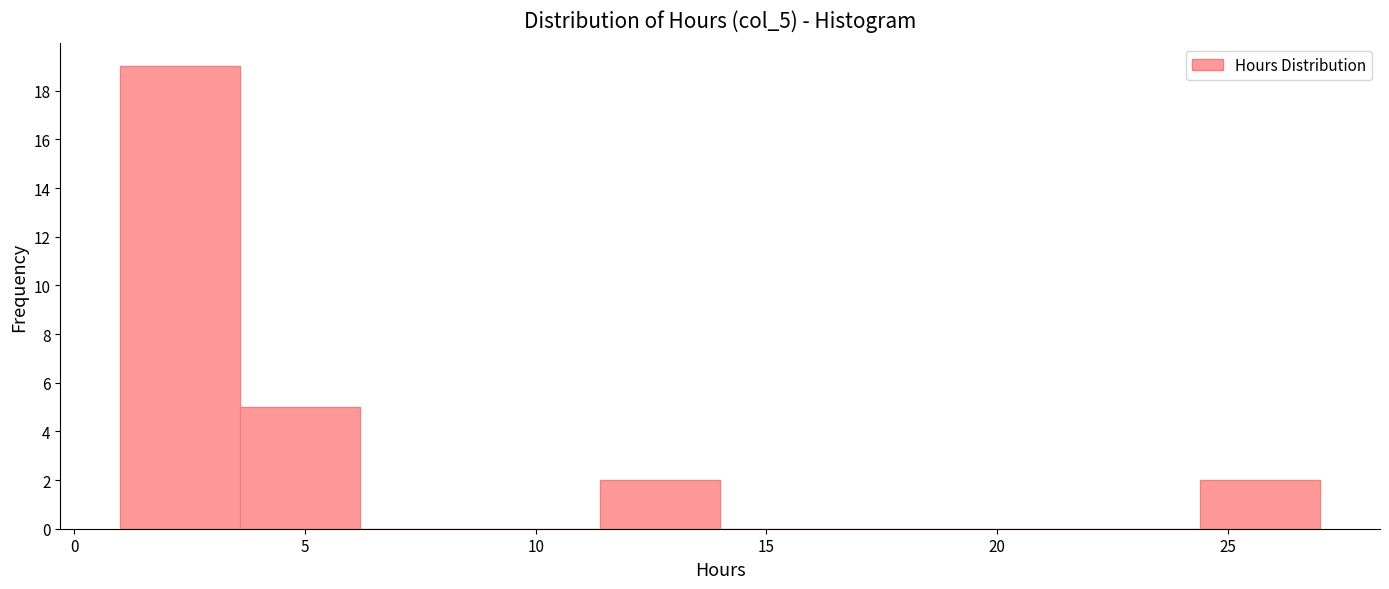

Reading left to right, list every bar in this chart as the range it spans on the x-axis followed by its height. Neither the bar edges nor the heights are printed on the chart, so give them approximately, as read against the axes.

1.0 to 3.6: 19
3.6 to 6.2: 5
6.2 to 8.8: 0
8.8 to 11.4: 0
11.4 to 14.0: 2
14.0 to 16.6: 0
16.6 to 19.2: 0
19.2 to 21.8: 0
21.8 to 24.4: 0
24.4 to 27.0: 2